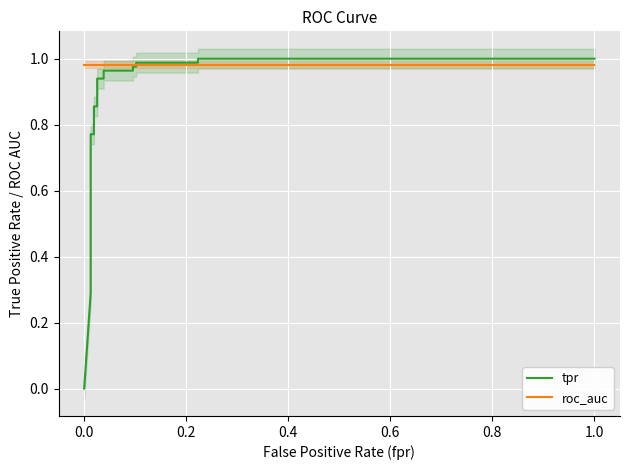

What is the average value of the roc_auc series?

1.0